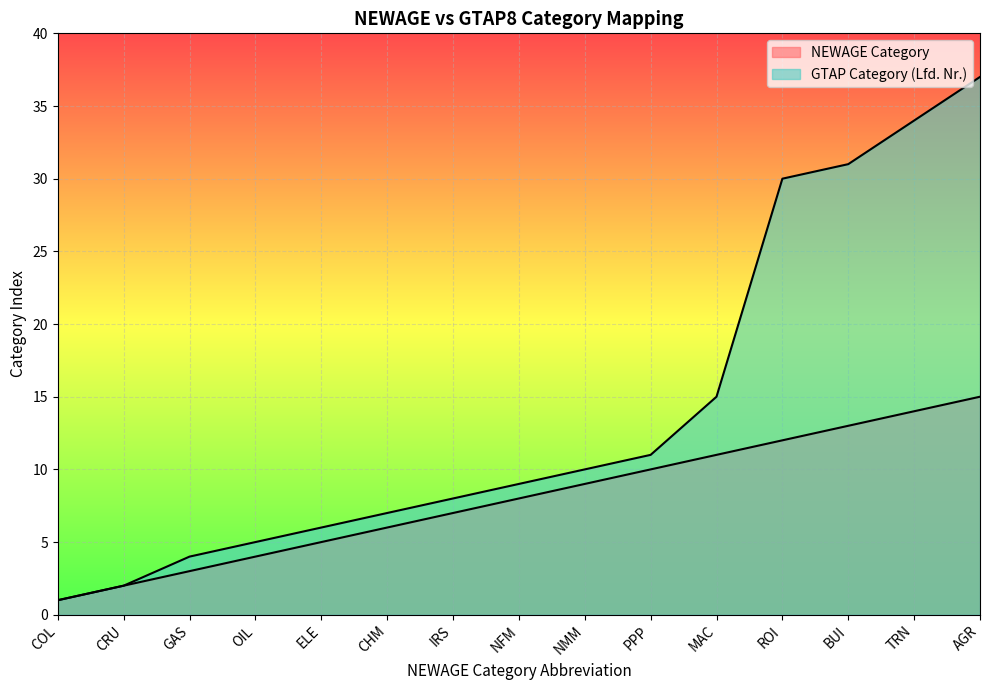

True or false: NEWAGE Category and GTAP Category (Lfd. Nr.) intersect in this chart.

False